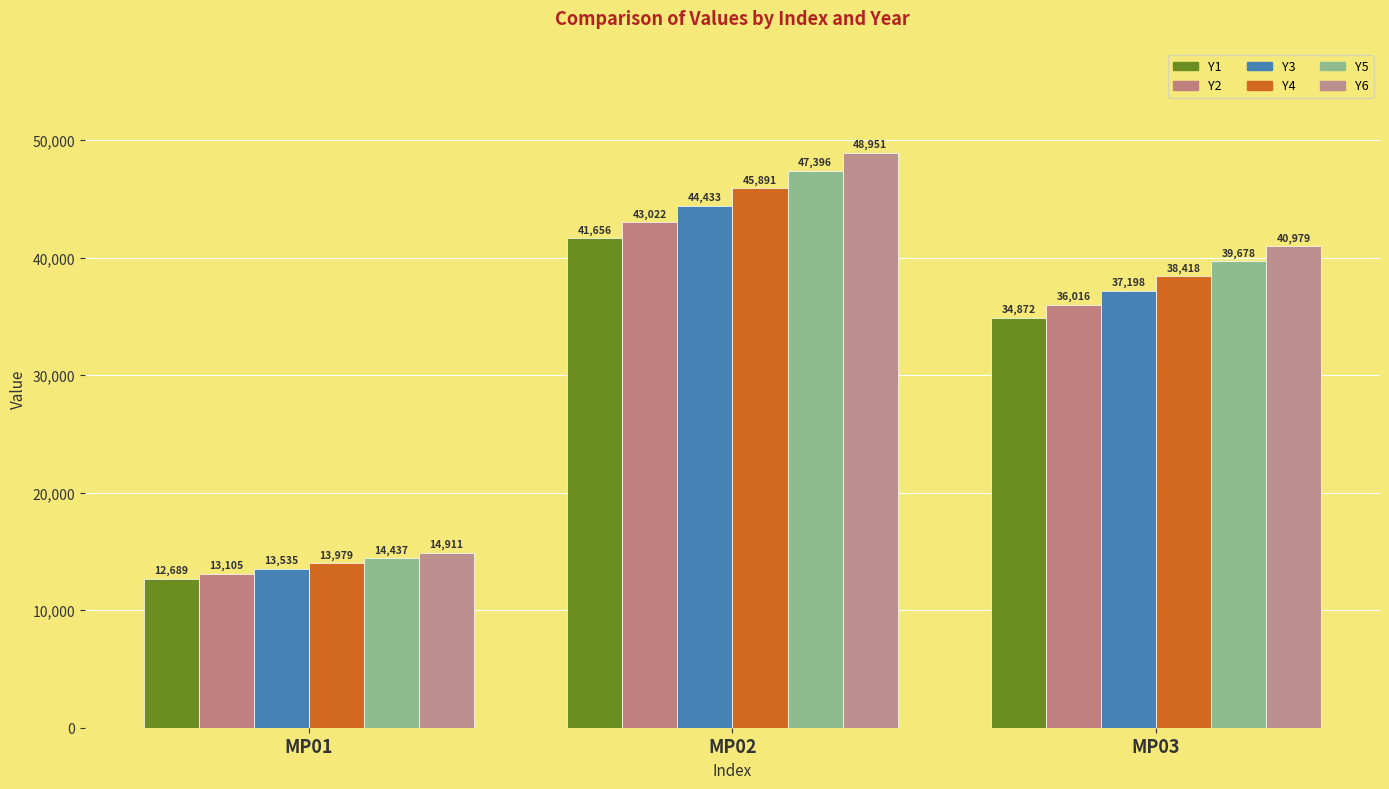

Are the bars horizontal?

No